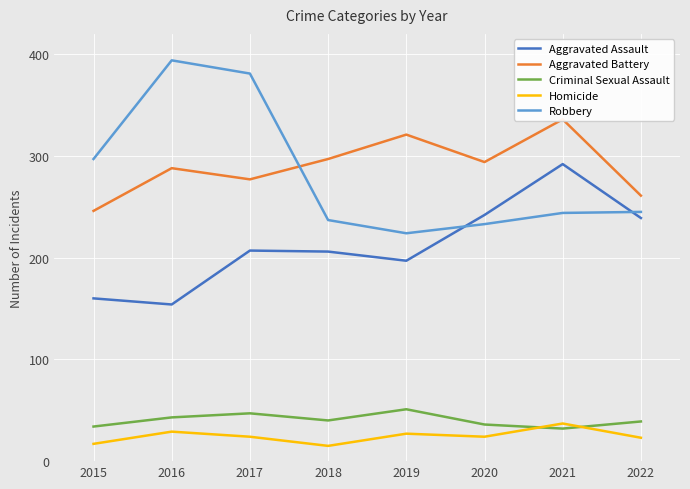

What is the difference between the maximum and minimum values in the Homicide series?

22